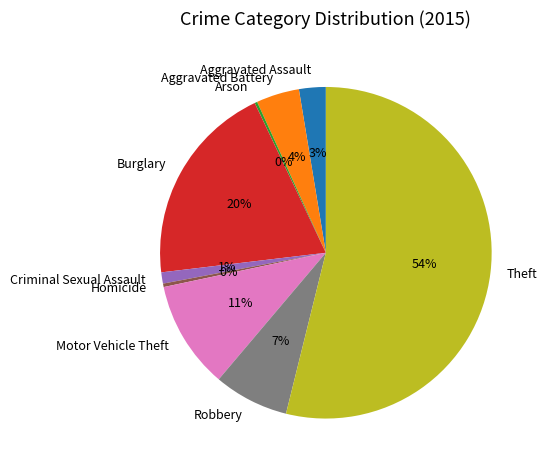

To the nearest percent, what is the average slice percentage?

11%